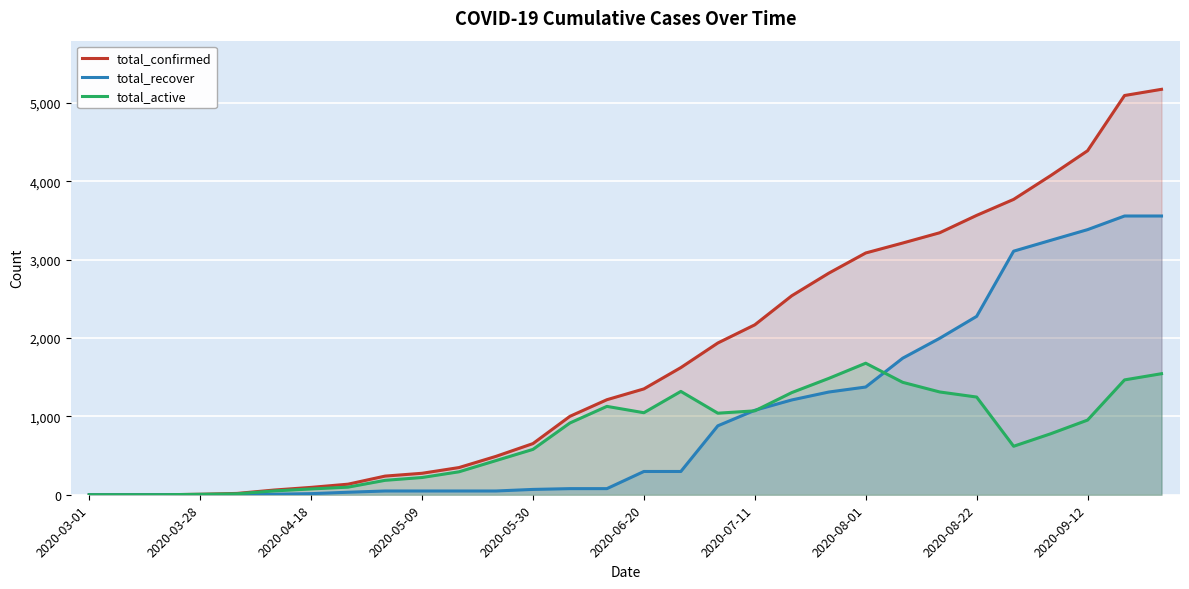

At which category does total_active reach its first local peak?

14